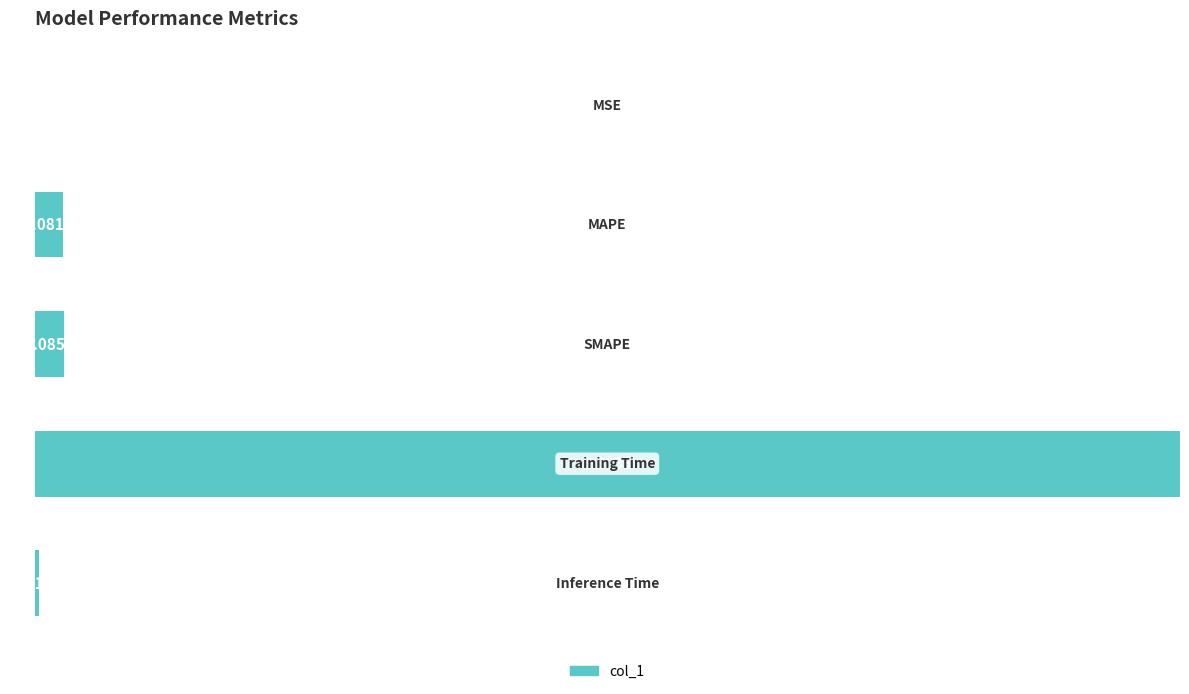

What is the sum of all values?

105.5